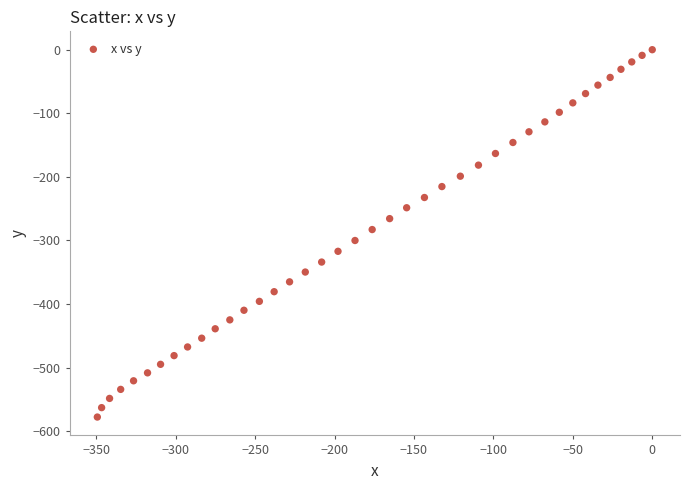

What is the range of X values (max minus min)?

349.3